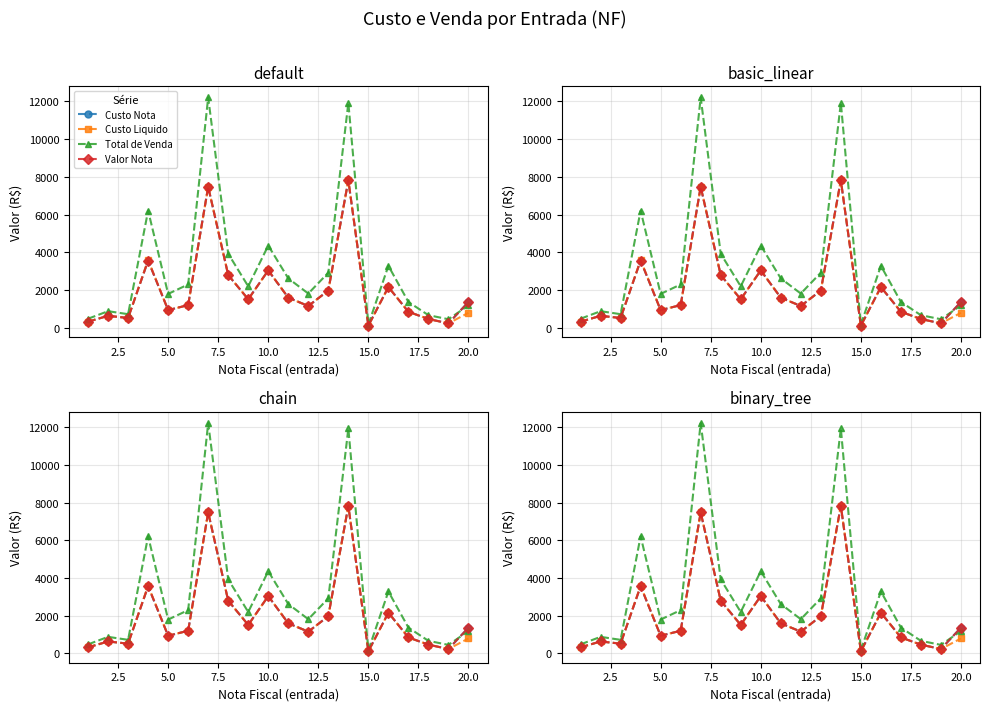

True or false: Valor Nota and Custo Nota cross at least once.

False